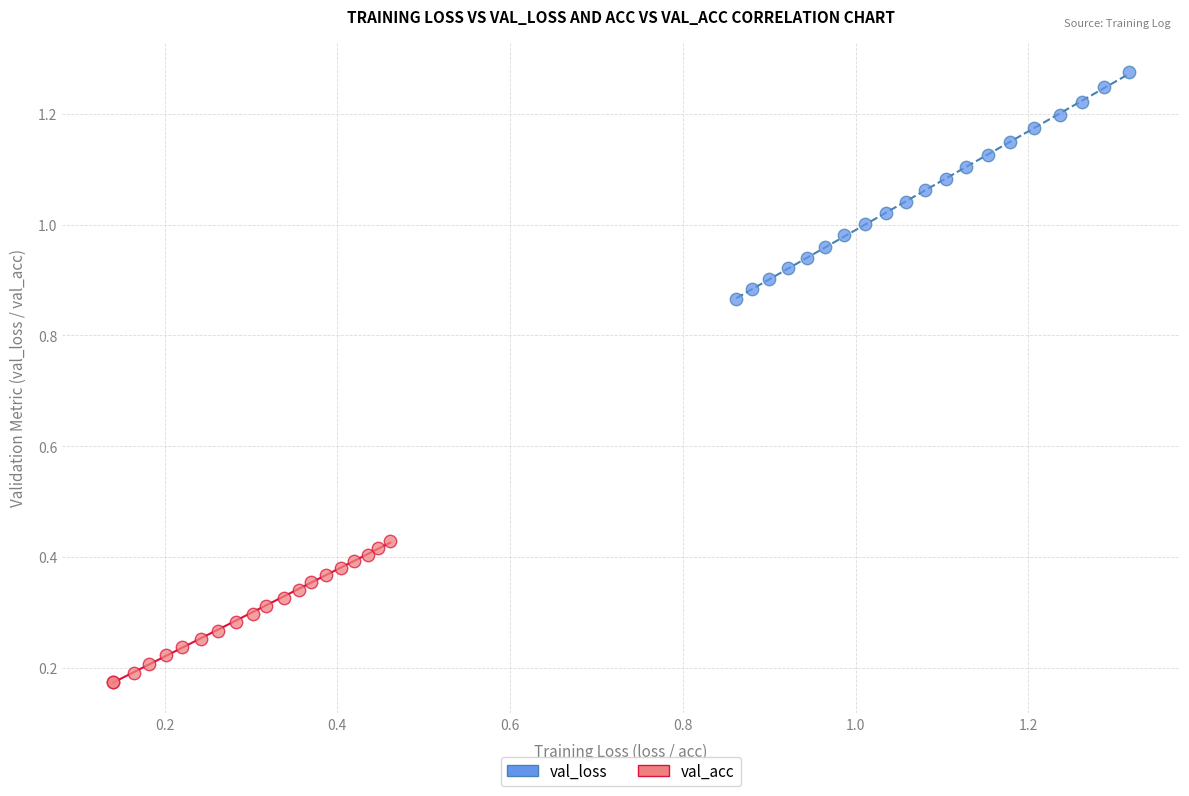

Which series reaches the minimum Y coordinate?

val_acc